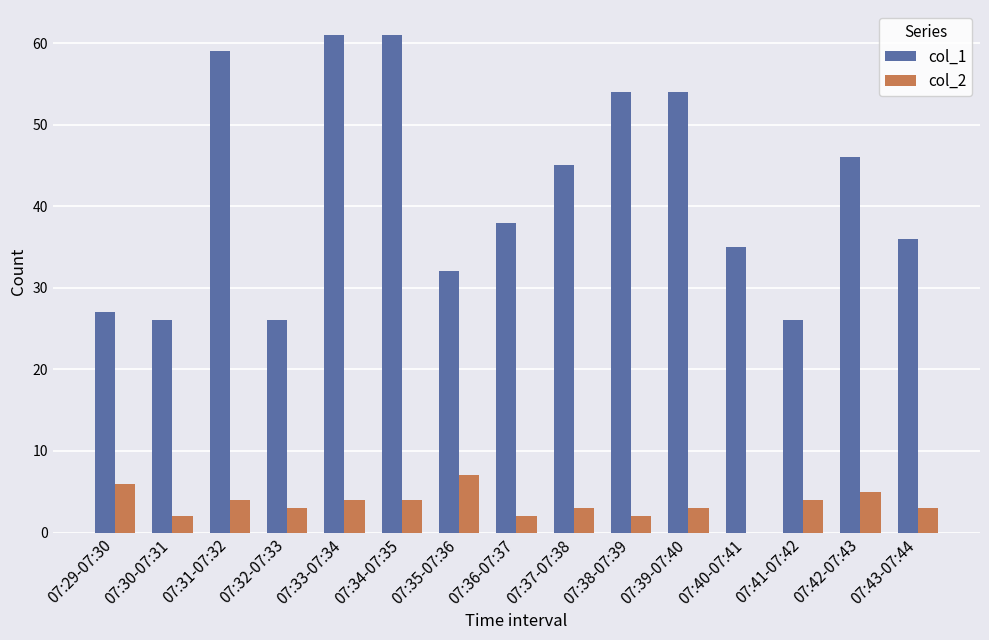

Reading left to right, what are all the values shown in this chart?

col_1: 07:29-07:30=27	07:30-07:31=26	07:31-07:32=59	07:32-07:33=26	07:33-07:34=61	07:34-07:35=61	07:35-07:36=32	07:36-07:37=38	07:37-07:38=45	07:38-07:39=54	07:39-07:40=54	07:40-07:41=35	07:41-07:42=26	07:42-07:43=46	07:43-07:44=36
col_2: 07:29-07:30=6	07:30-07:31=2	07:31-07:32=4	07:32-07:33=3	07:33-07:34=4	07:34-07:35=4	07:35-07:36=7	07:36-07:37=2	07:37-07:38=3	07:38-07:39=2	07:39-07:40=3	07:40-07:41=0	07:41-07:42=4	07:42-07:43=5	07:43-07:44=3